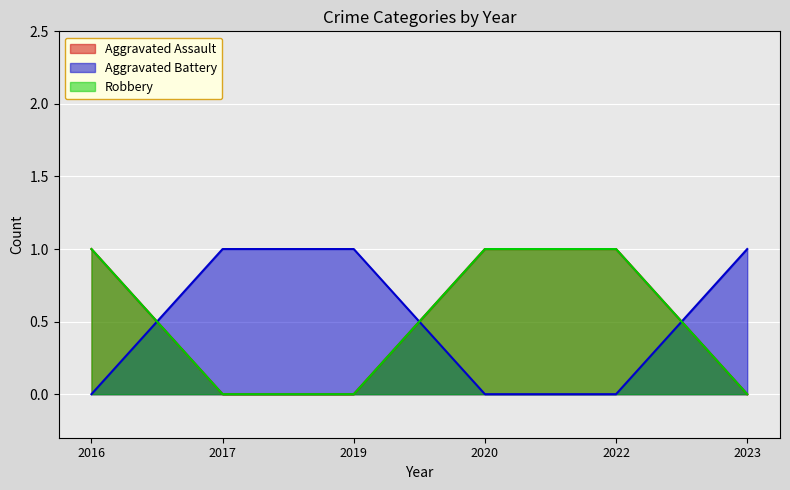

Between 2016 and 2023, which series saw the biggest shift?

Aggravated Assault